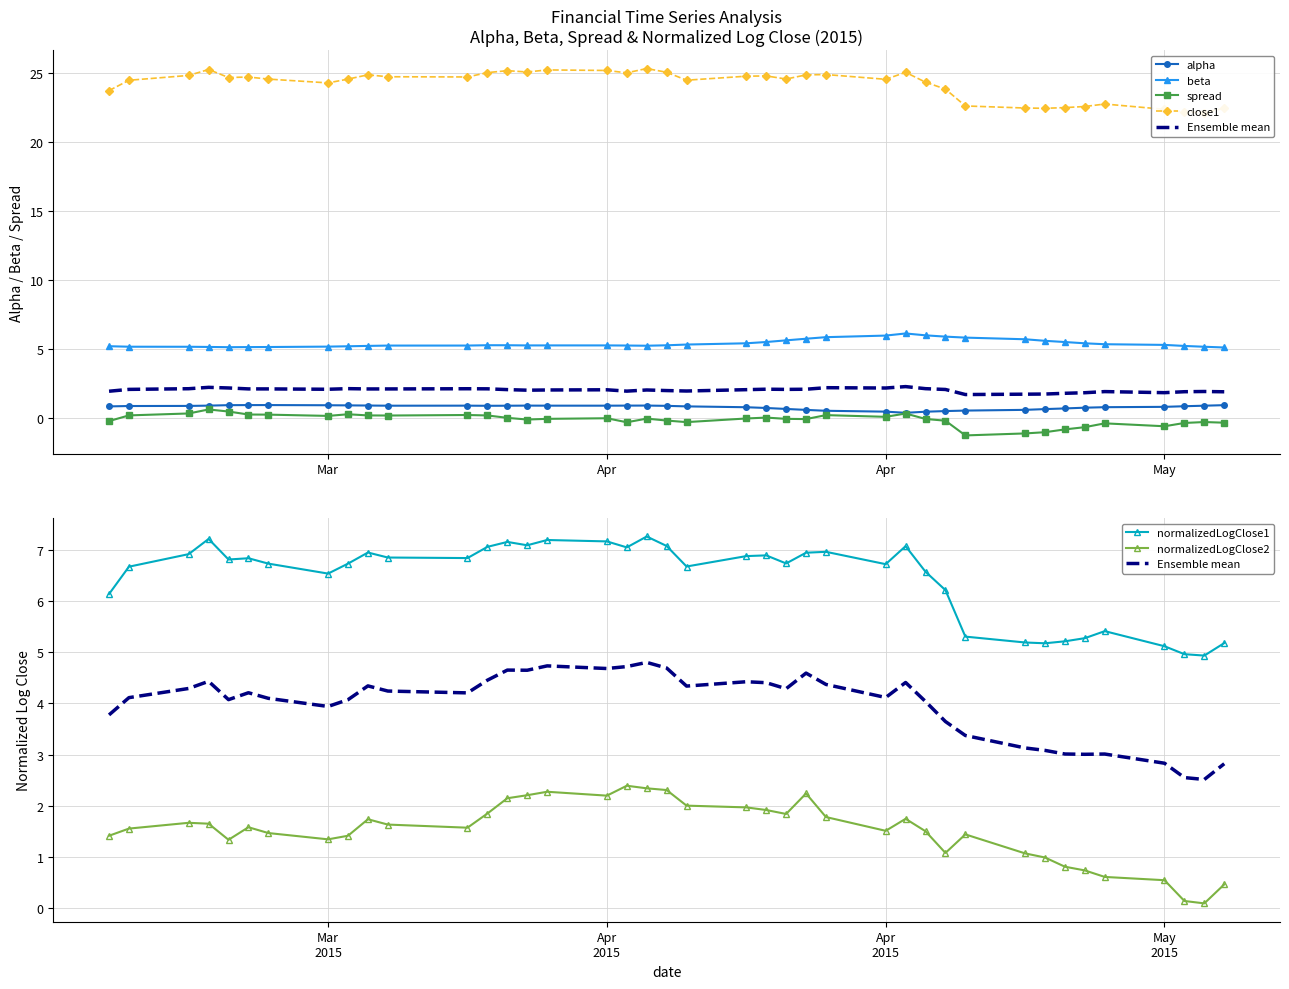

List the series in order of their peak value, highest first.

close1, normalizedLogClose1, beta, normalizedLogClose2, alpha, spread